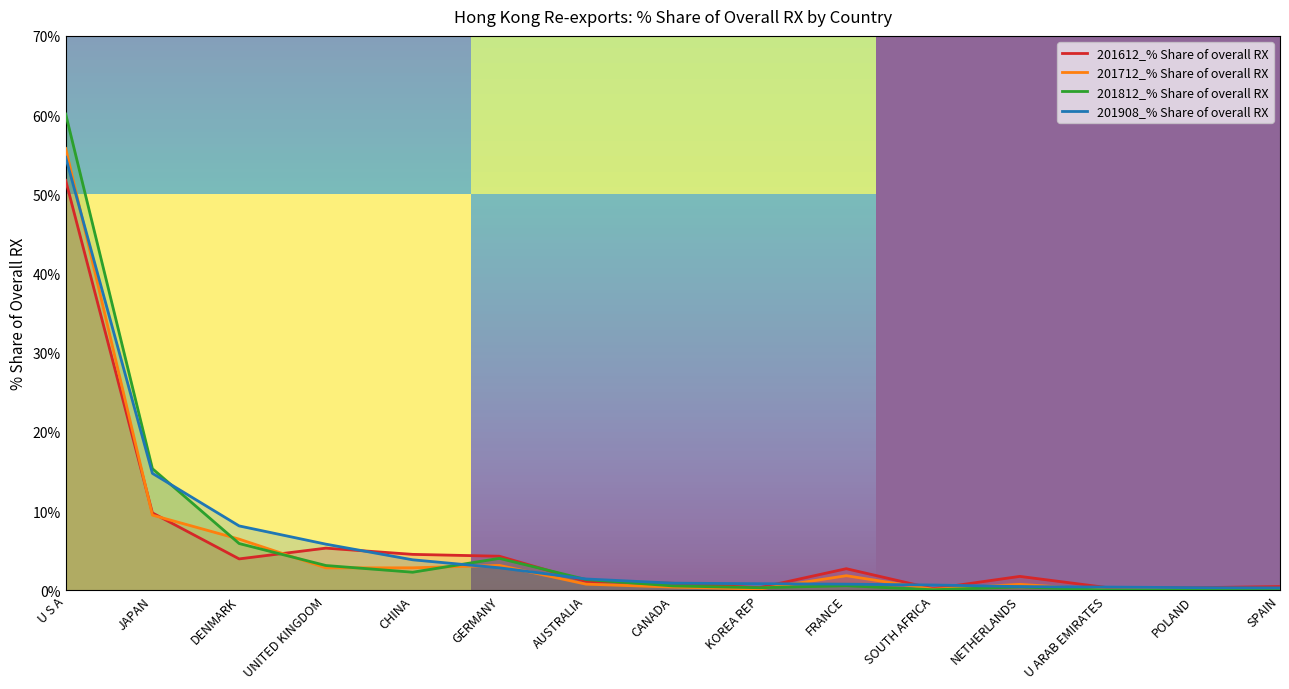

What is the average value of the 201712_% Share of overall RX series?

5.7